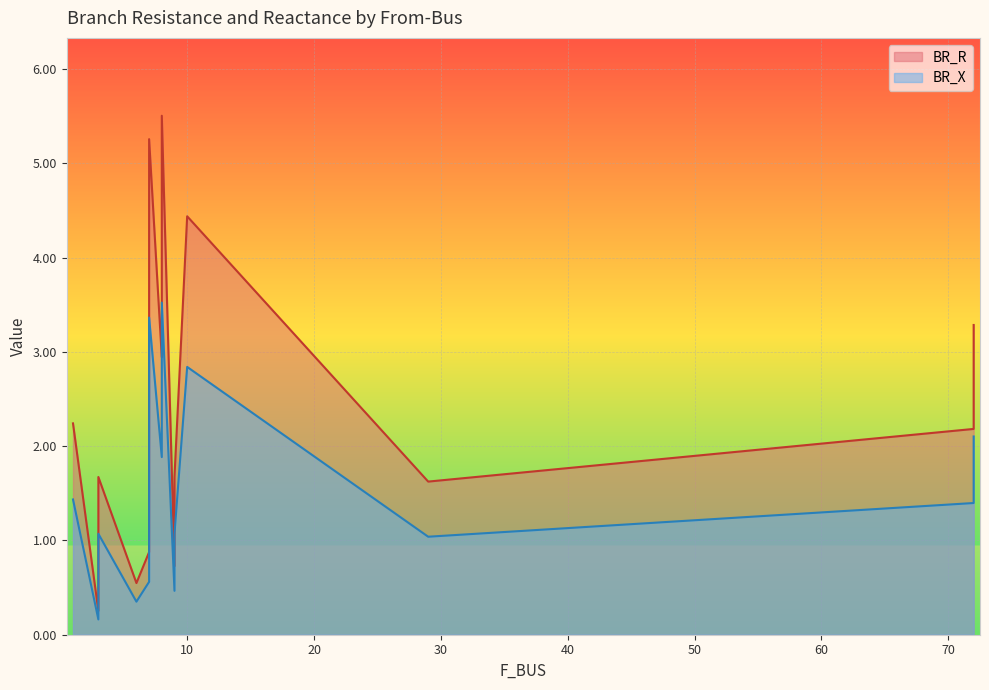

What is the minimum value shown in the chart?

0.2